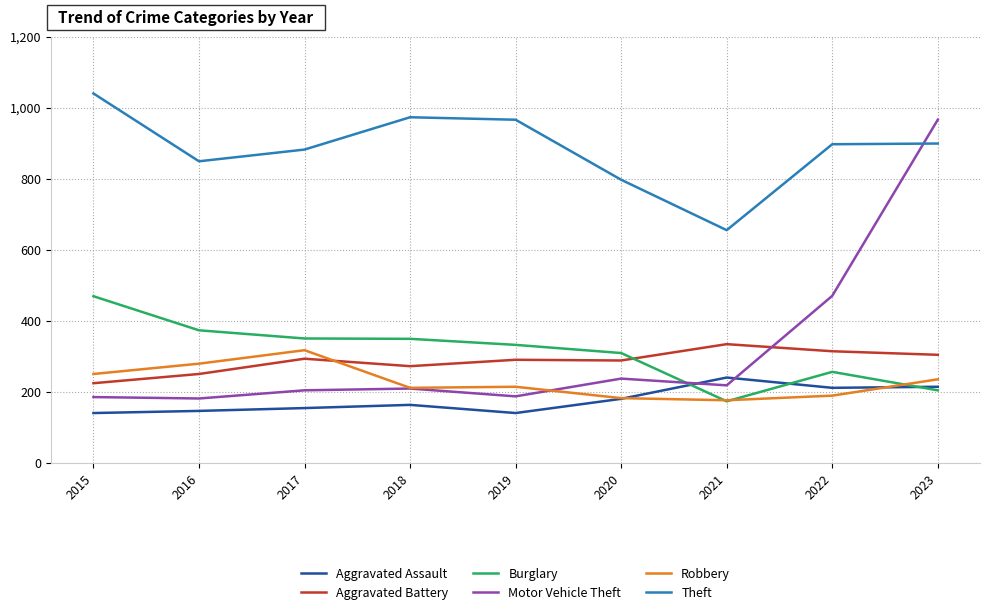

What is the minimum value shown in the chart?

140